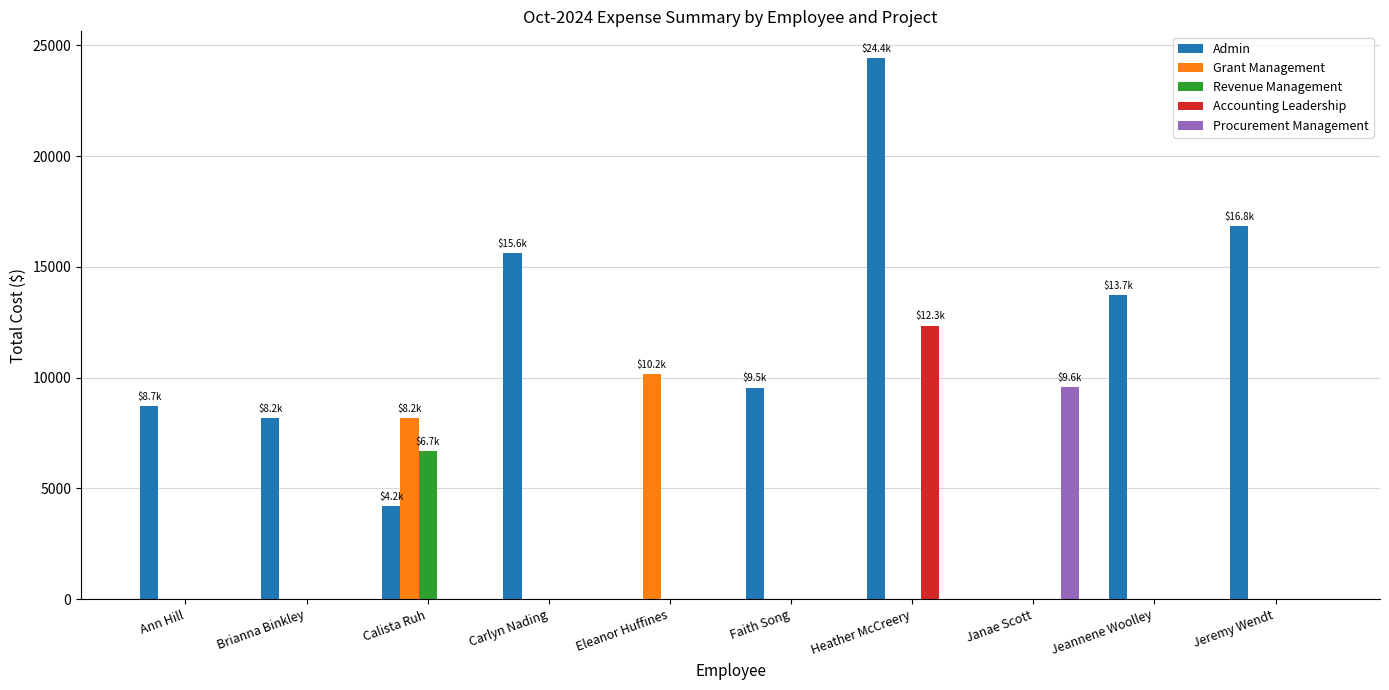

Which series changed the most between Jeannene Woolley and Jeremy Wendt?

Admin